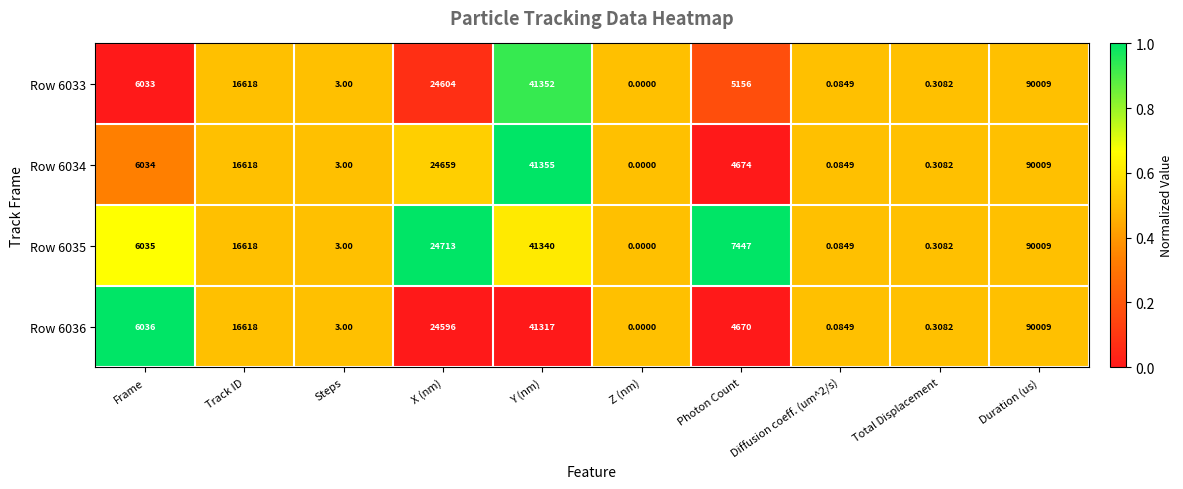

At which category is the sum across all series the highest?

Duration (us)